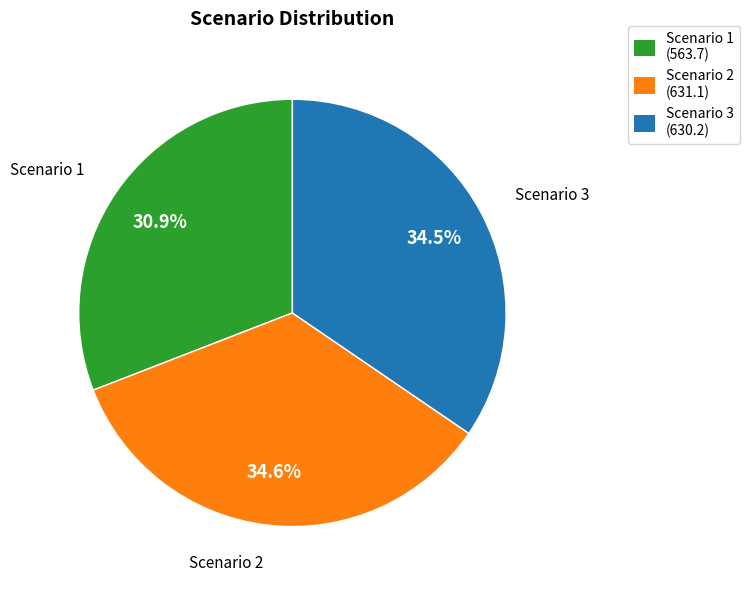

How many slices are in this pie chart?

3